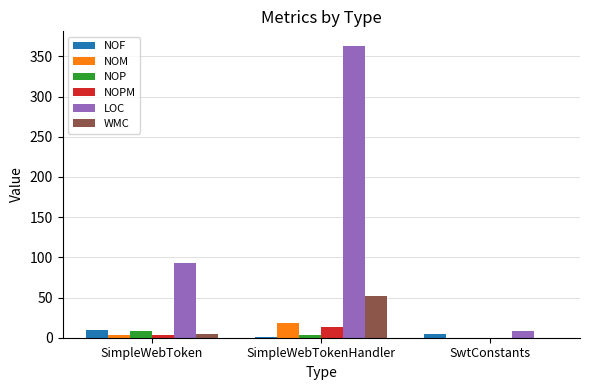

What is the sum of all WMC values?

57